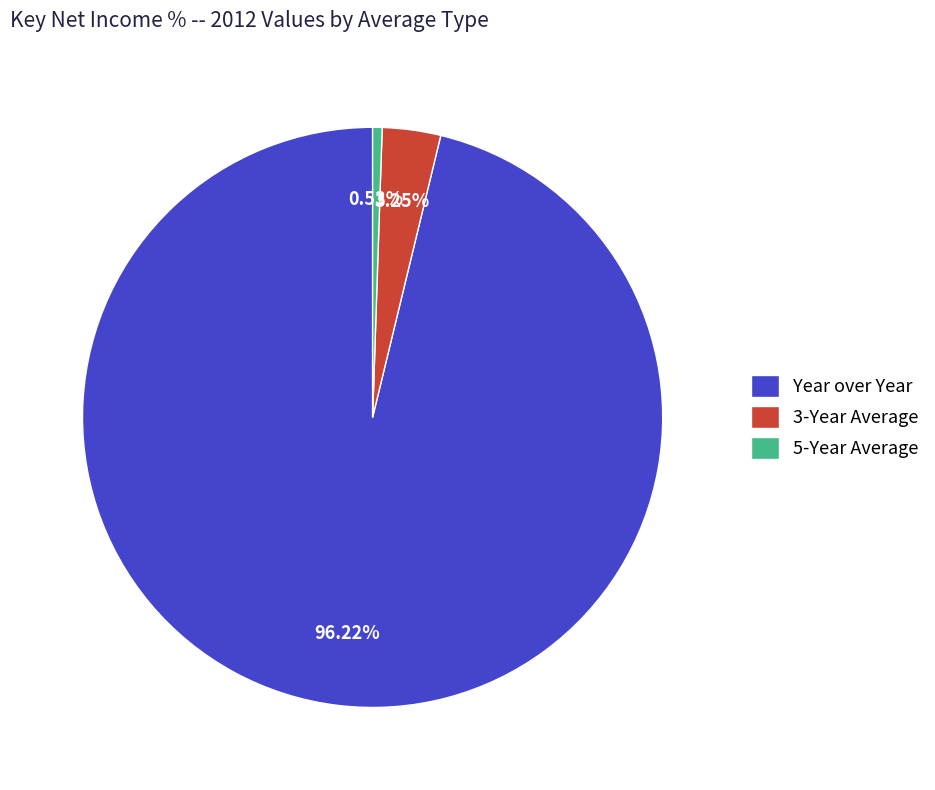

Which has a higher value, 5-Year Average or 3-Year Average?

3-Year Average